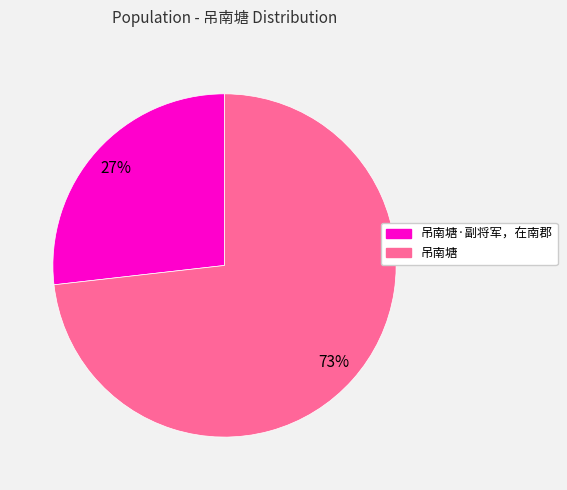

To the nearest percent, what is the difference between the 吊南塘·副将军，在南郡 and 吊南塘 slice percentages?

46%